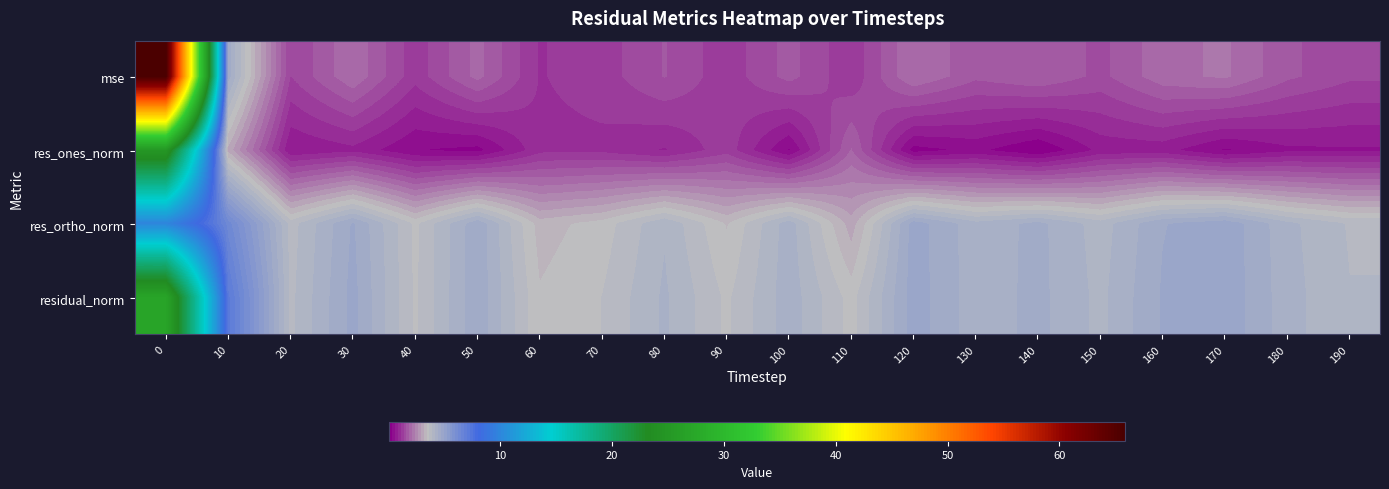

Reading left to right, transcribe all the data shown in this chart.

mse: 0=65.9	10=4.6	20=1.4	30=2.1	40=1.2	50=2.0	60=1.1	70=1.2	80=1.6	90=1.2	100=1.7	110=1.2	120=2.1	130=1.7	140=1.9	150=1.5	160=2.0	170=2.2	180=1.7	190=1.4
res_ones_norm: 0=25.0	10=3.1	20=0.6	30=0.8	40=0.3	50=0.2	60=1.0	70=1.0	80=0.8	90=1.2	100=0.3	110=1.9	120=0.2	130=0.4	140=0.1	150=0.7	160=0.7	170=0.3	180=0.5	190=0.6
res_ortho_norm: 0=9.9	10=6.4	20=3.8	30=4.7	40=3.6	50=4.6	60=3.3	70=3.5	80=4.1	90=3.4	100=4.3	110=3.0	120=4.8	130=4.3	140=4.5	150=4.1	160=4.7	170=4.9	180=4.3	190=3.9
residual_norm: 0=26.9	10=7.1	20=3.9	30=4.8	40=3.6	50=4.6	60=3.4	70=3.7	80=4.2	90=3.6	100=4.3	110=3.6	120=4.8	130=4.3	140=4.5	150=4.1	160=4.7	170=4.9	180=4.3	190=3.9